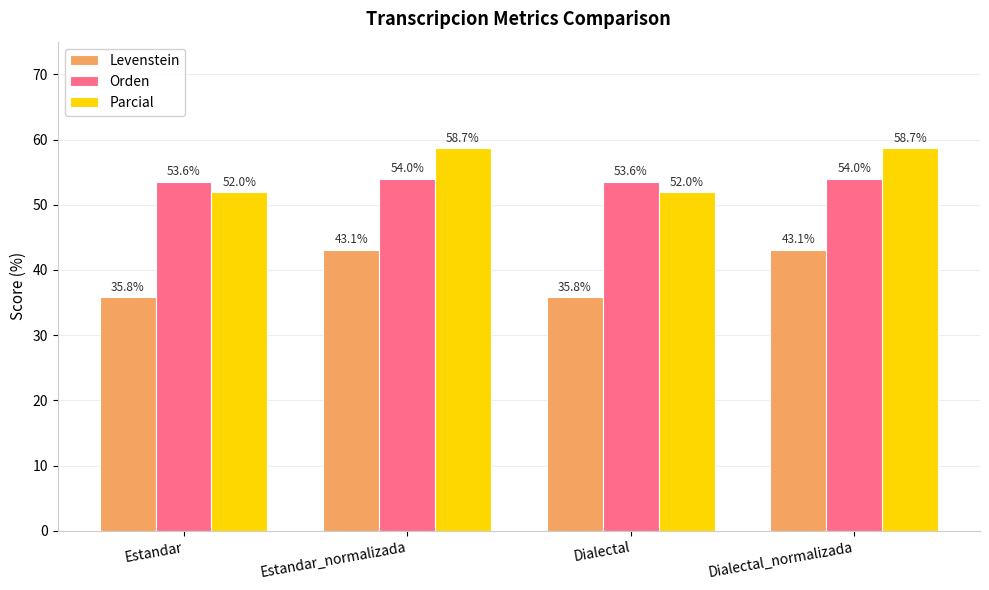

Reading left to right, what are all the values shown in this chart?

Levenstein: Estandar=35.8	Estandar_normalizada=43.1	Dialectal=35.8	Dialectal_normalizada=43.1
Orden: Estandar=53.6	Estandar_normalizada=54.0	Dialectal=53.6	Dialectal_normalizada=54.0
Parcial: Estandar=52.0	Estandar_normalizada=58.7	Dialectal=52.0	Dialectal_normalizada=58.7